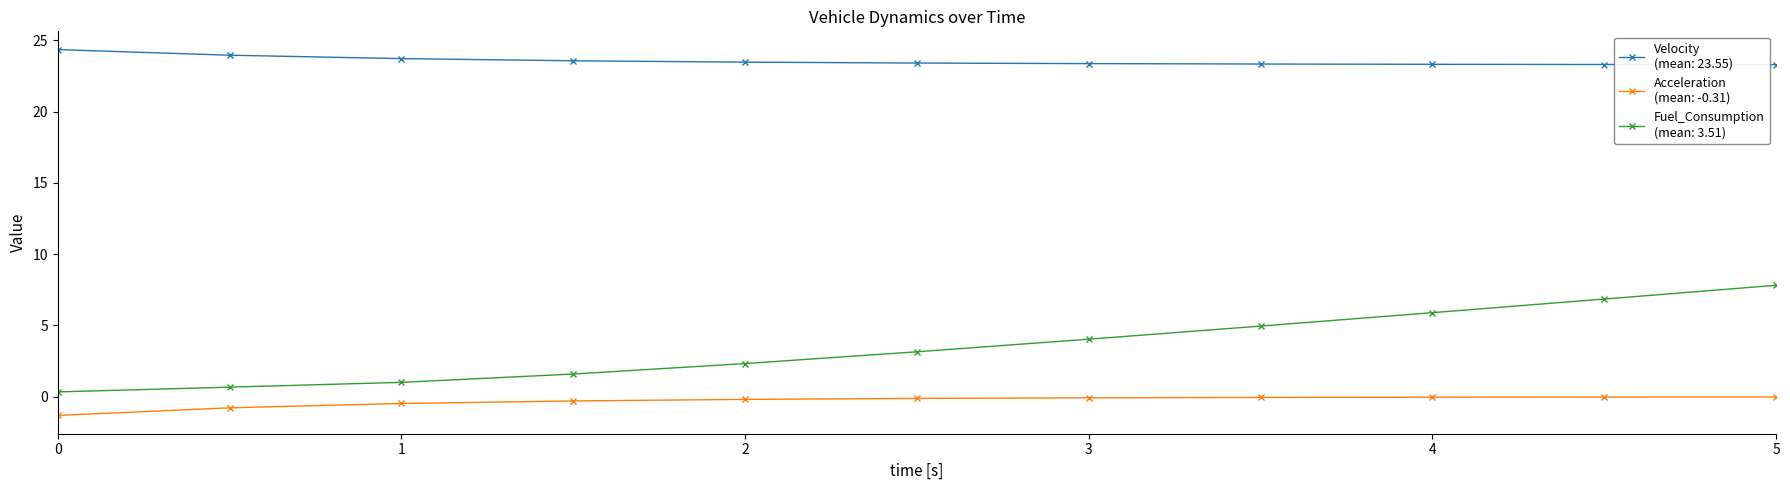

What is the minimum value shown in the chart?

-1.3